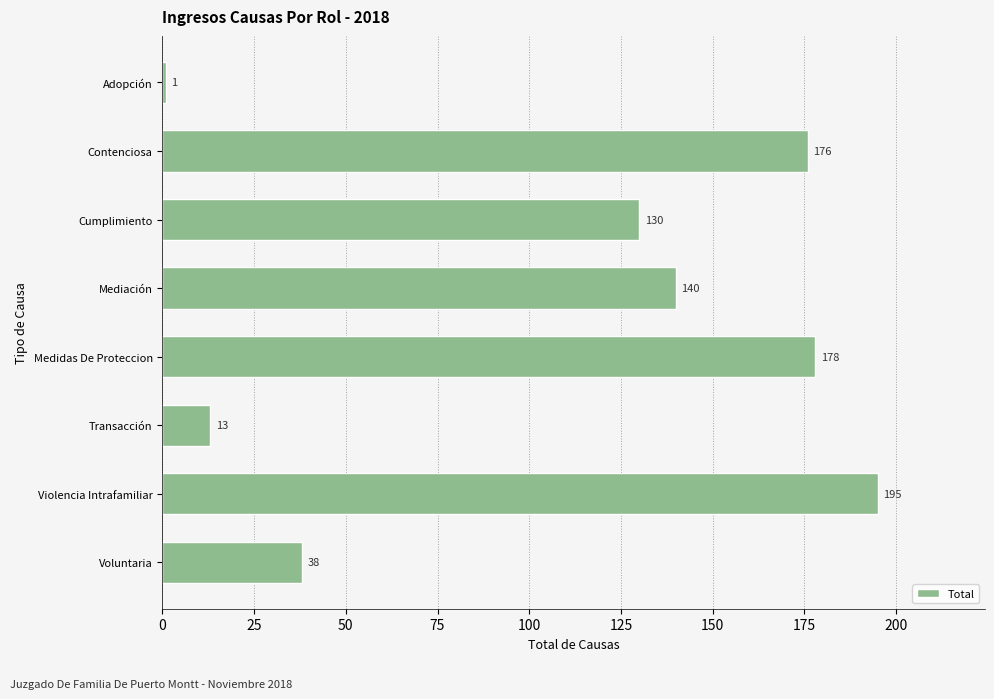

What is the approximate value at Mediación?

140